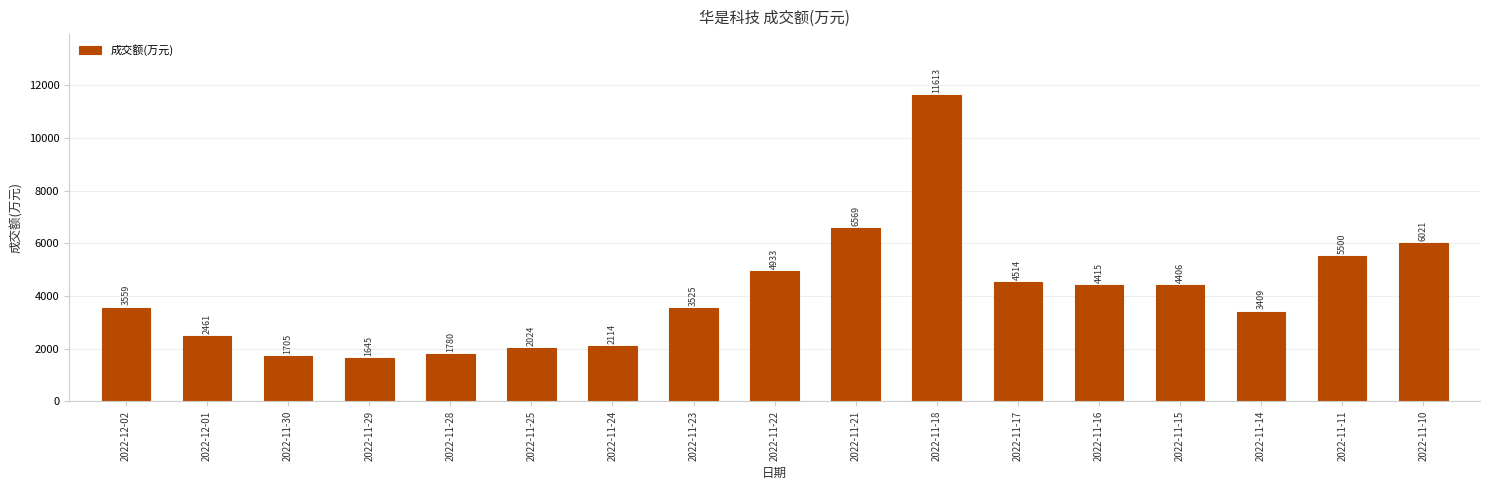

Approximately how many times larger is the value at 2022-11-15 compared to 2022-12-01?

1.8